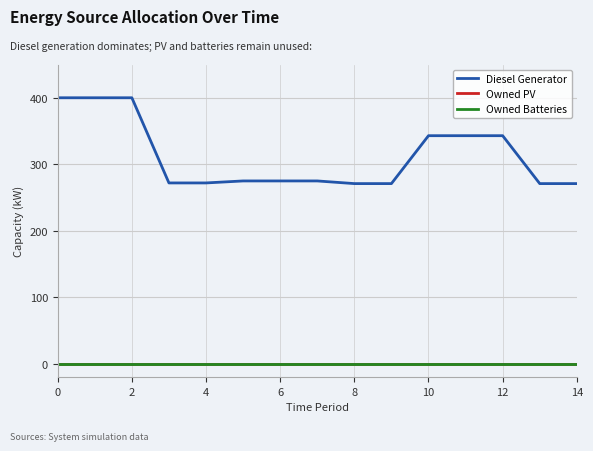

Which series has the widest spread of values?

Diesel Generator